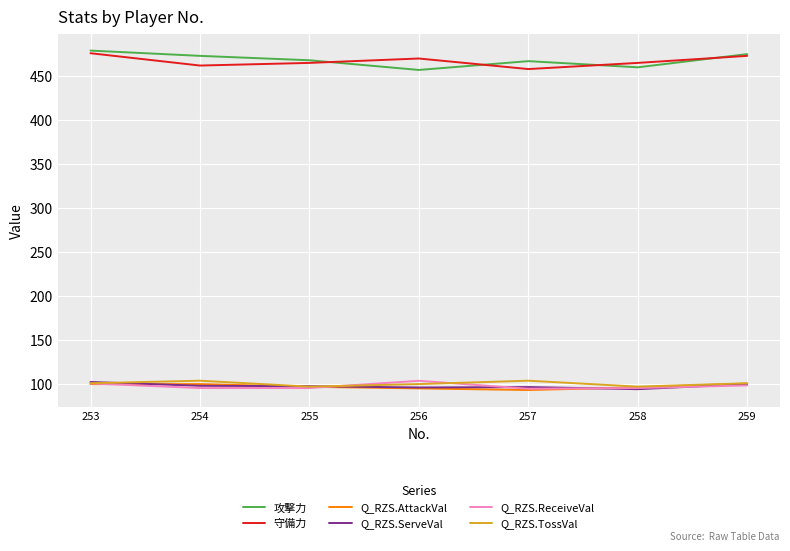

The 攻撃力 series shows 232.5 at 259. True or false?

False